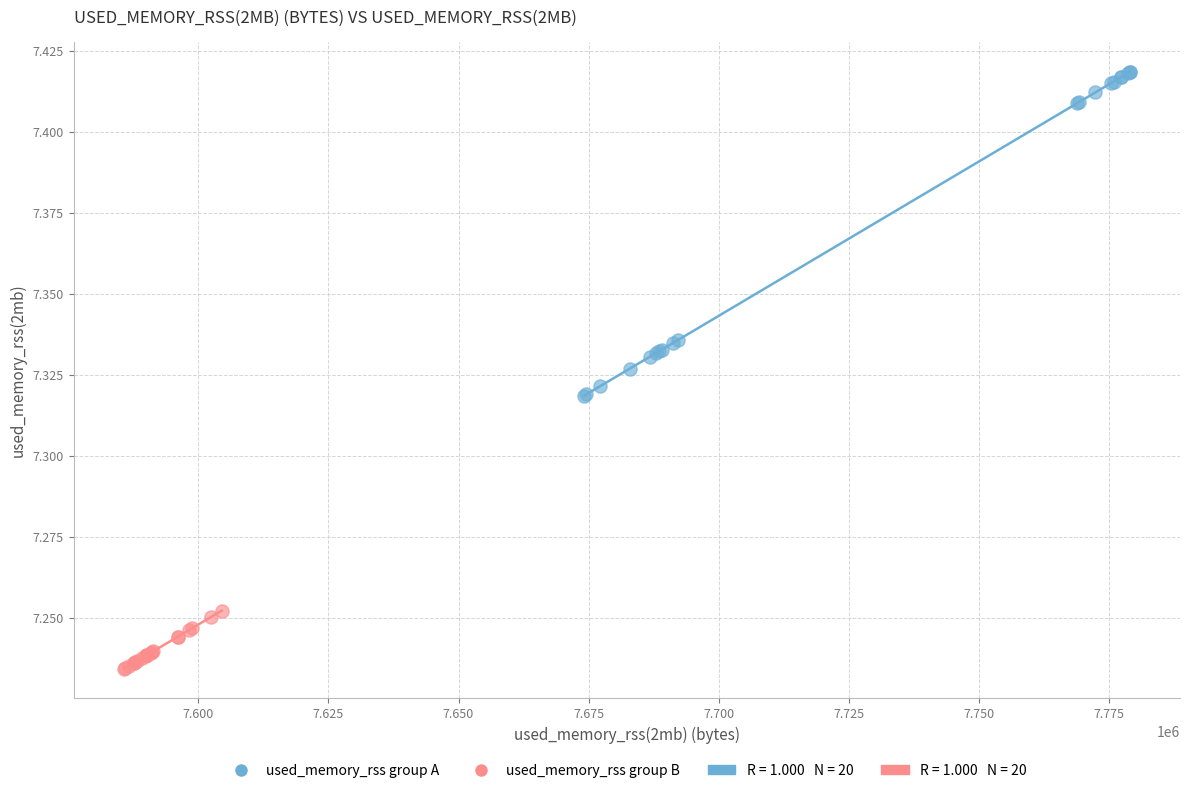

Which series has the widest spread of Y values?

used_memory_rss group A